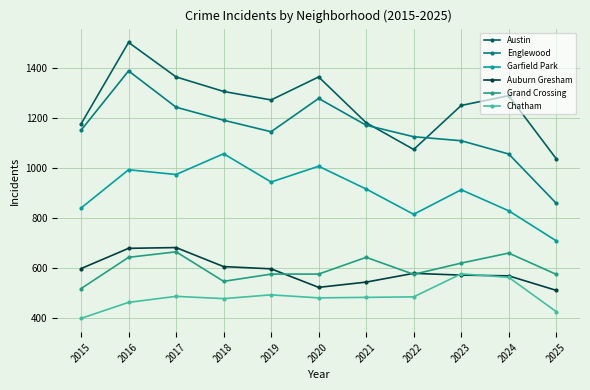

At which category is the sum across all series the highest?

2016